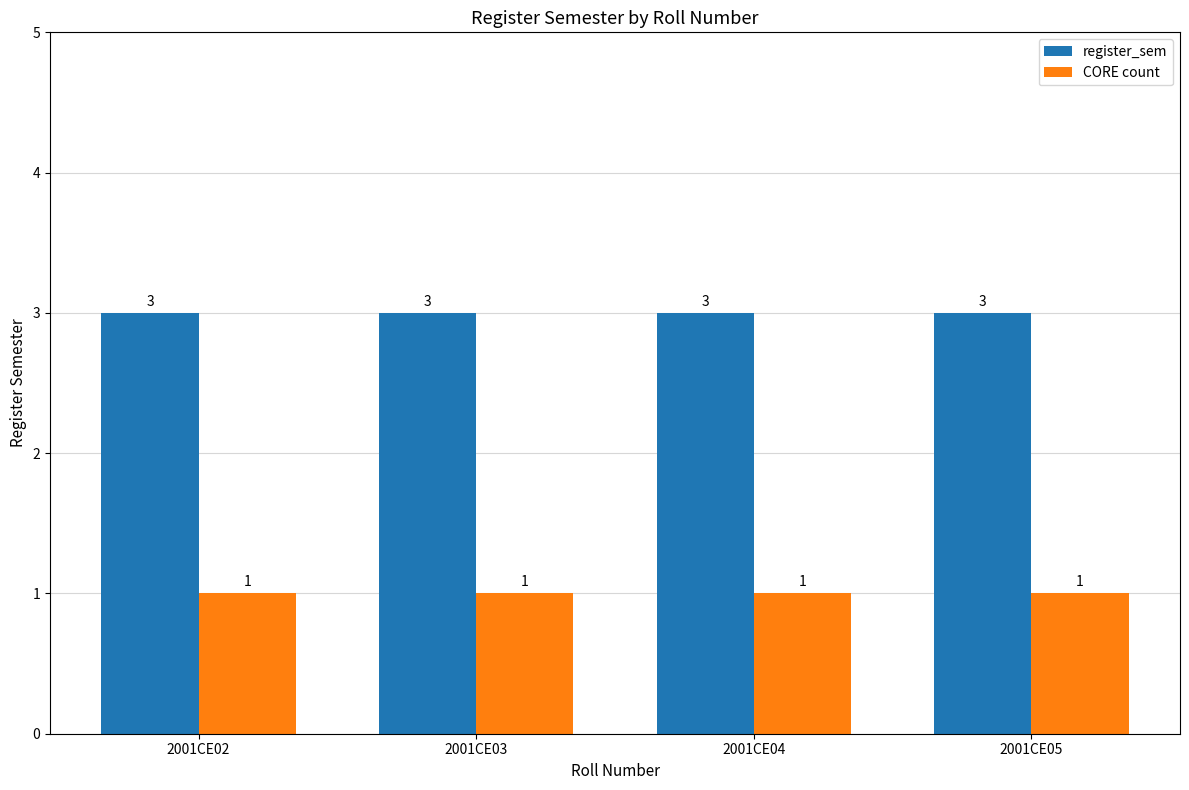

The value of register_sem at 2001CE02 is 3. True or false?

True